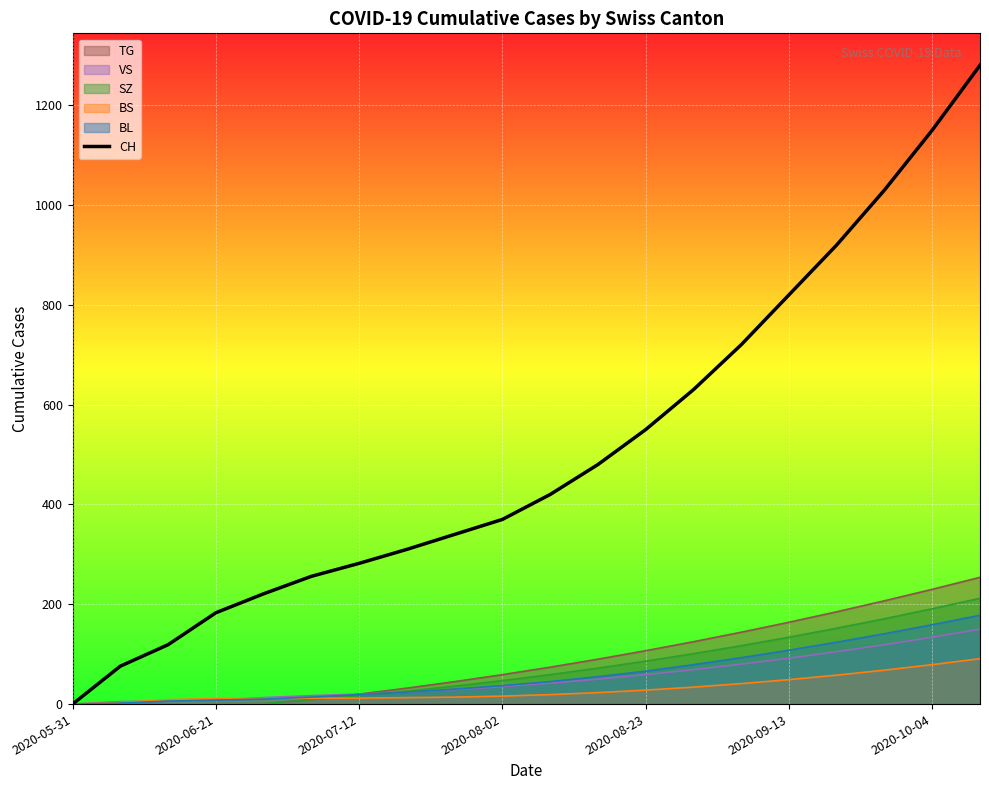

The value of BS at 2020-05-31 is 53. True or false?

False